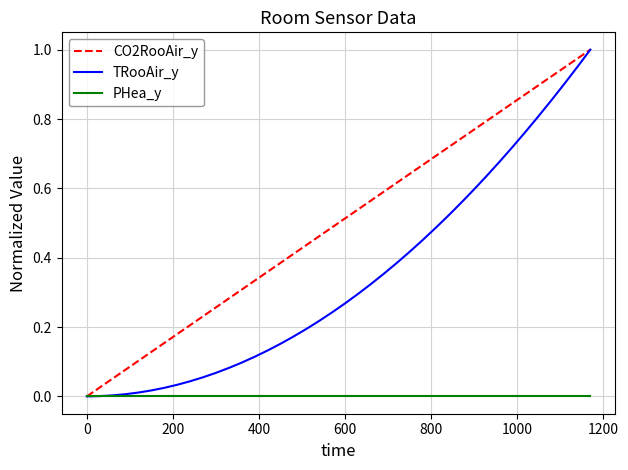

Which series has the largest total across all categories?

CO2RooAir_y